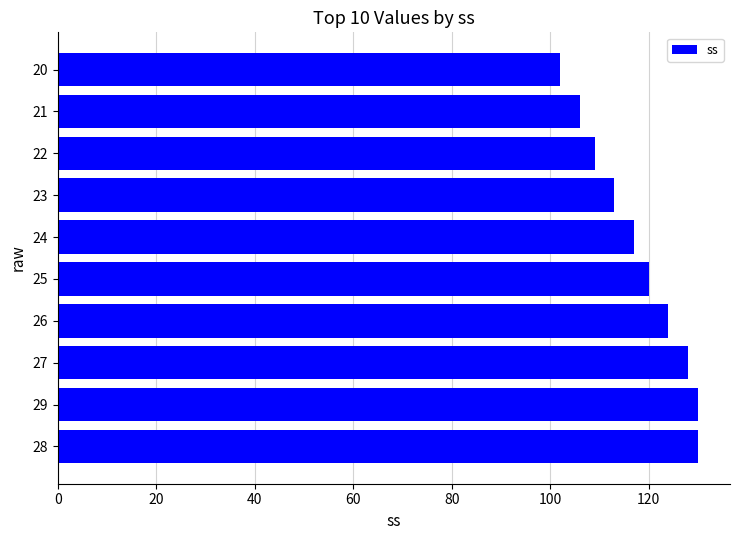

What is the greatest value displayed?

130